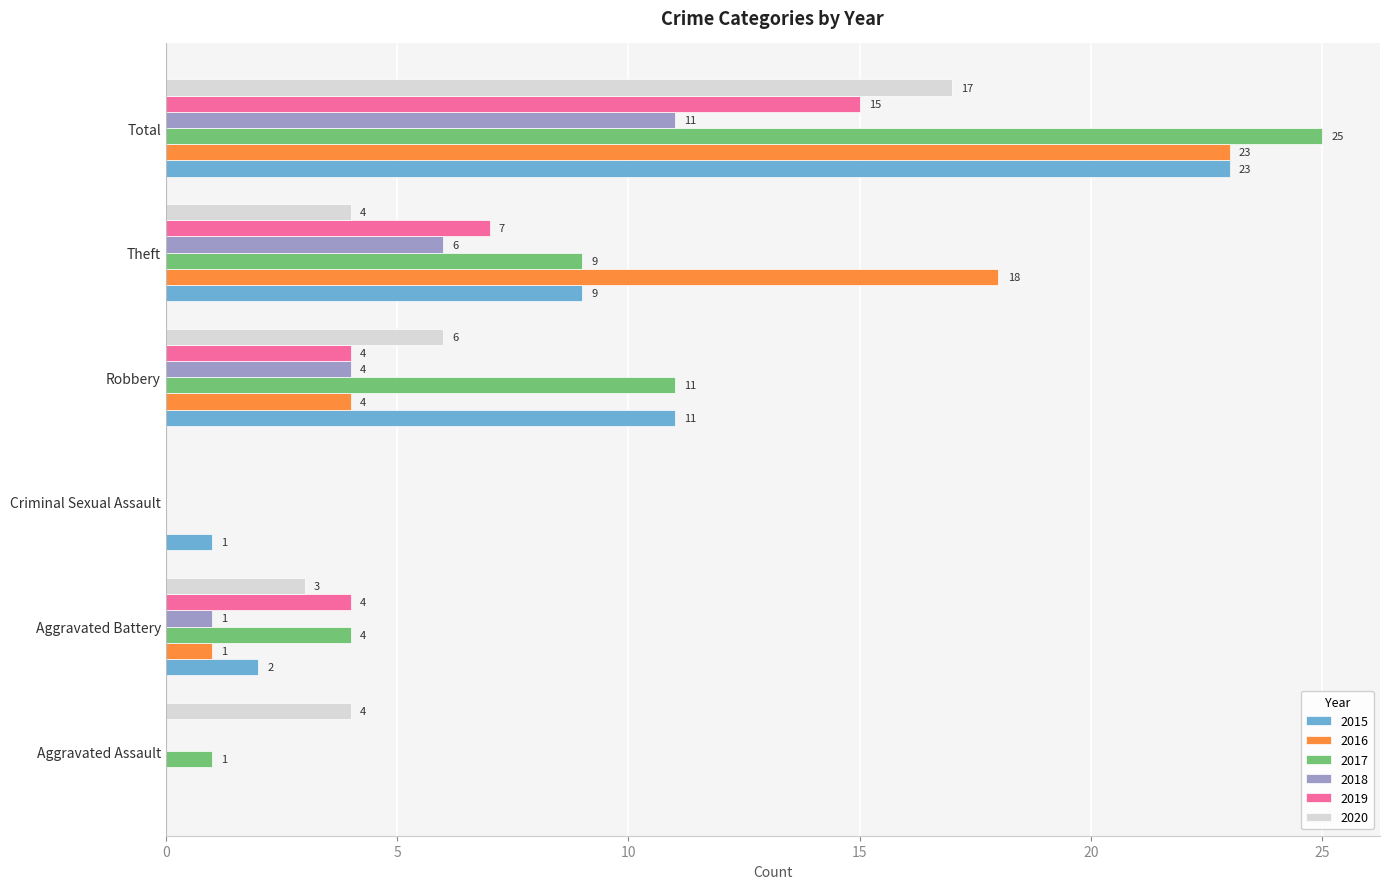

Which series changed the most between Aggravated Assault and Theft?

2016